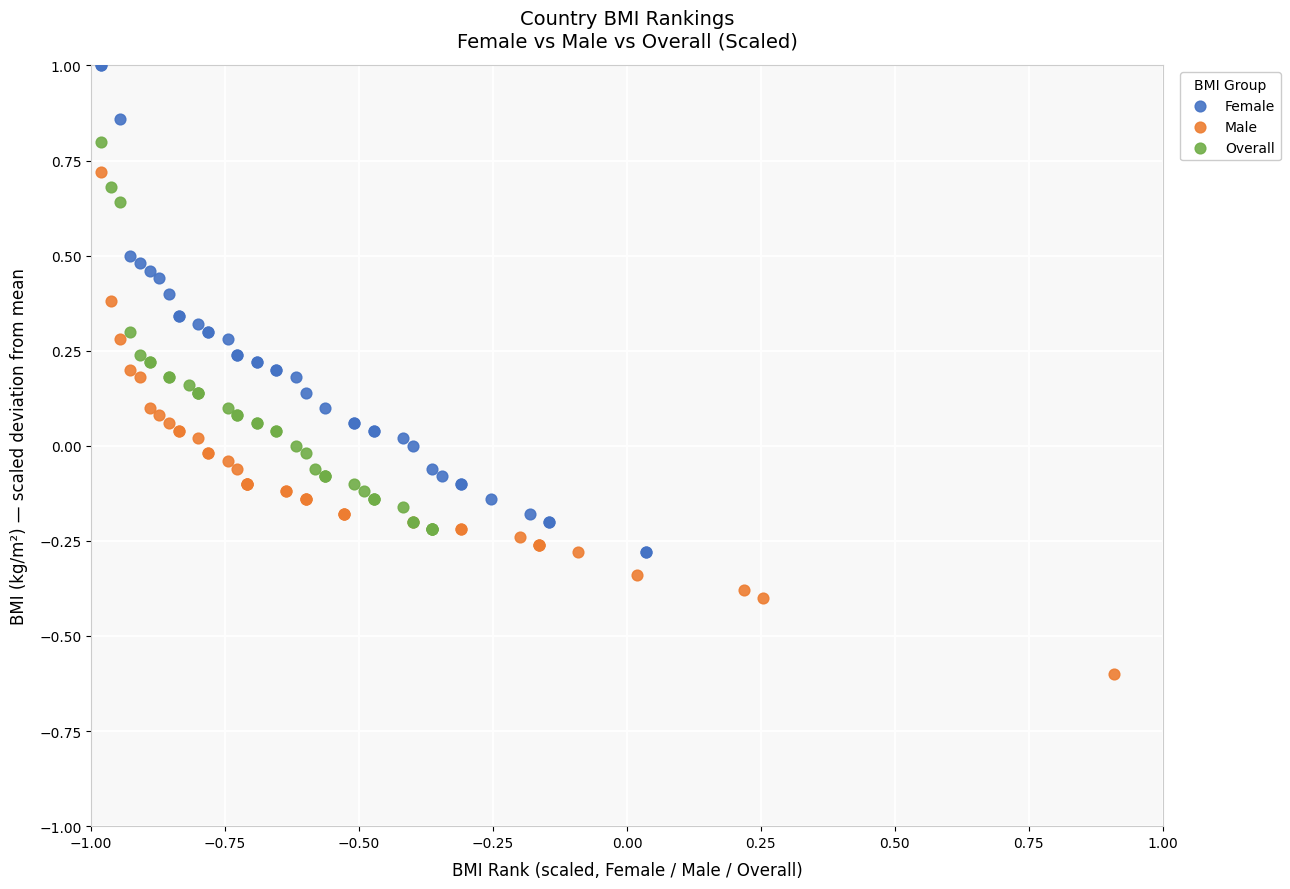

Which series has the largest Y range (max minus min)?

Male